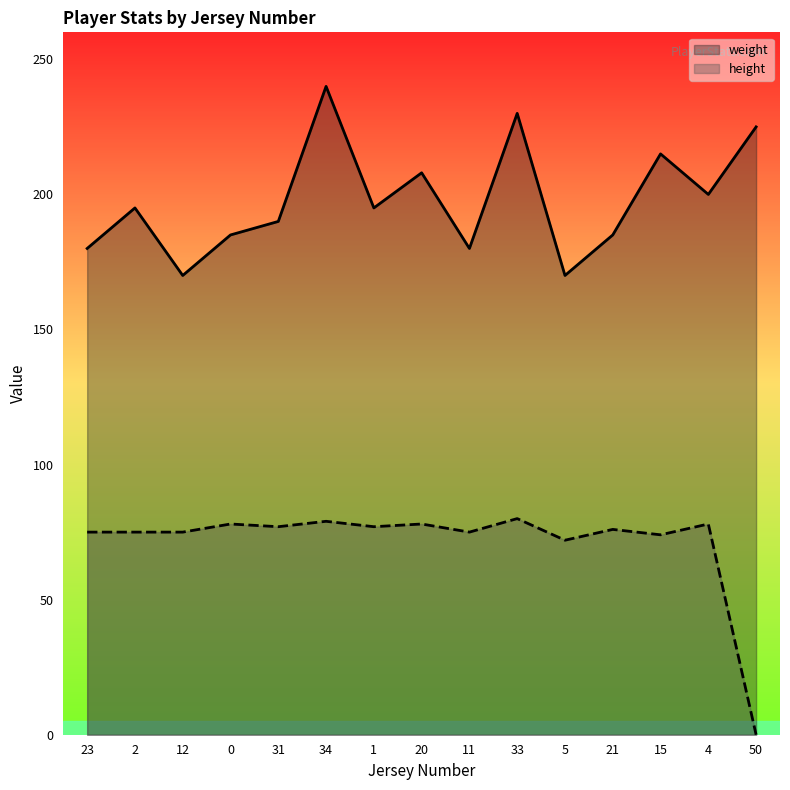

How many values in height are above zero?

14